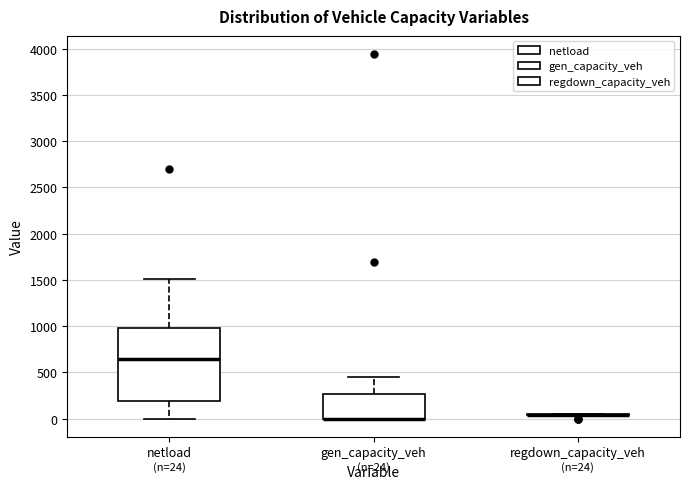

Comparing the boxes themselves (not the whiskers), which one is the tallest?

netload